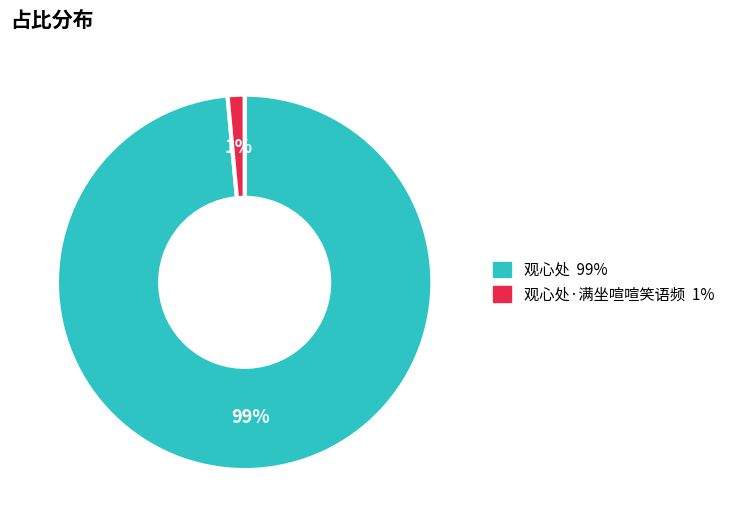

To the nearest percent, what is the average slice percentage?

50%